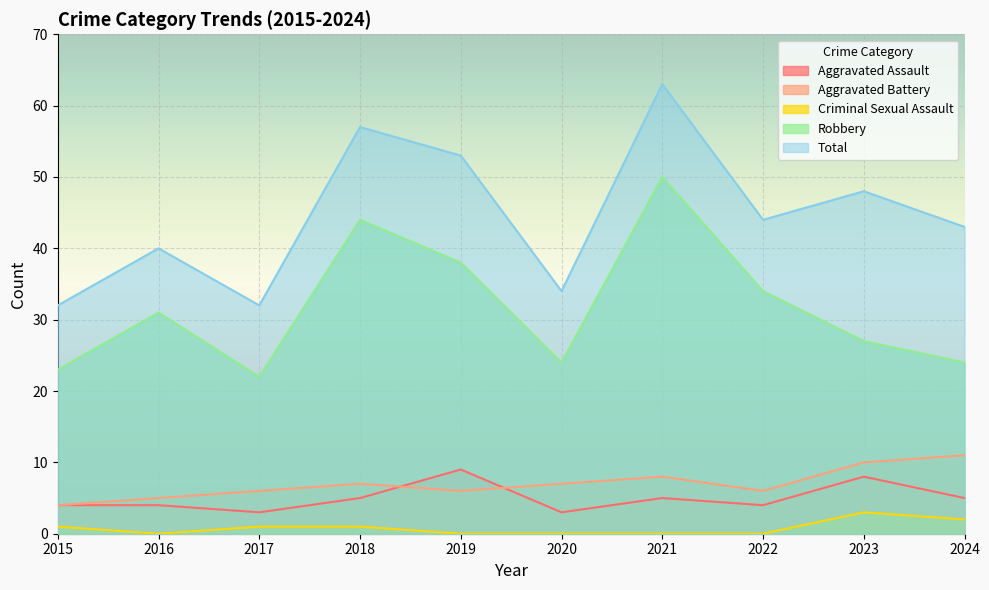

The value of Aggravated Battery at 2018 is 7. True or false?

True